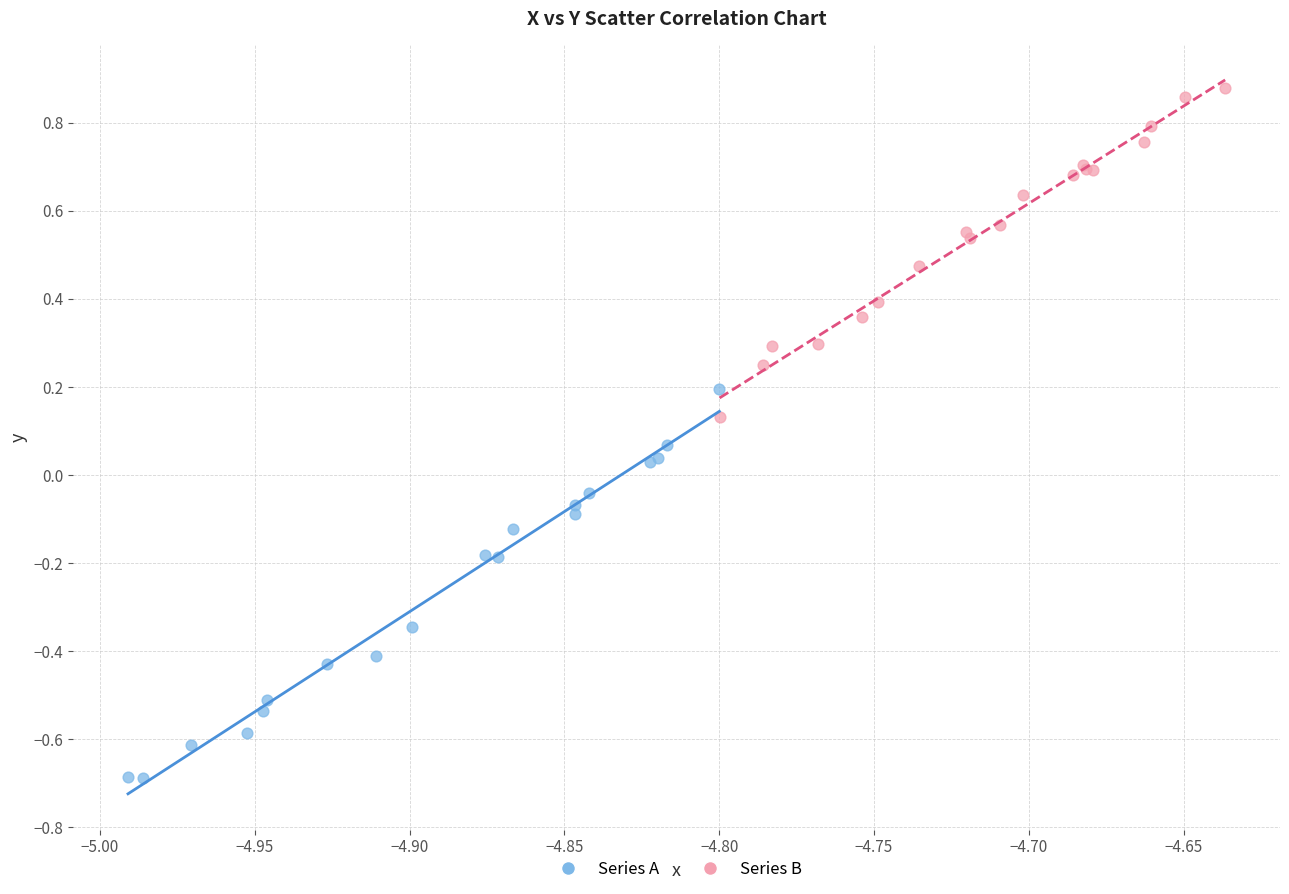

Which series reaches the maximum Y coordinate?

Series B